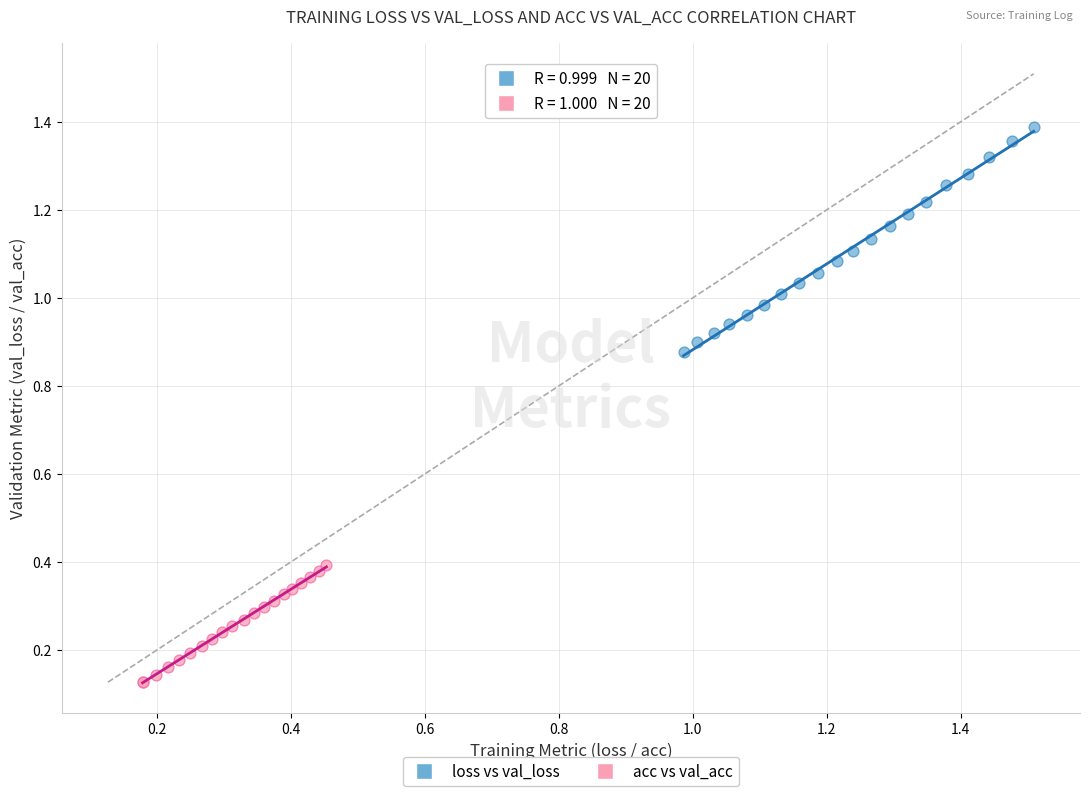

Which series has the widest spread of Y values?

loss vs val_loss